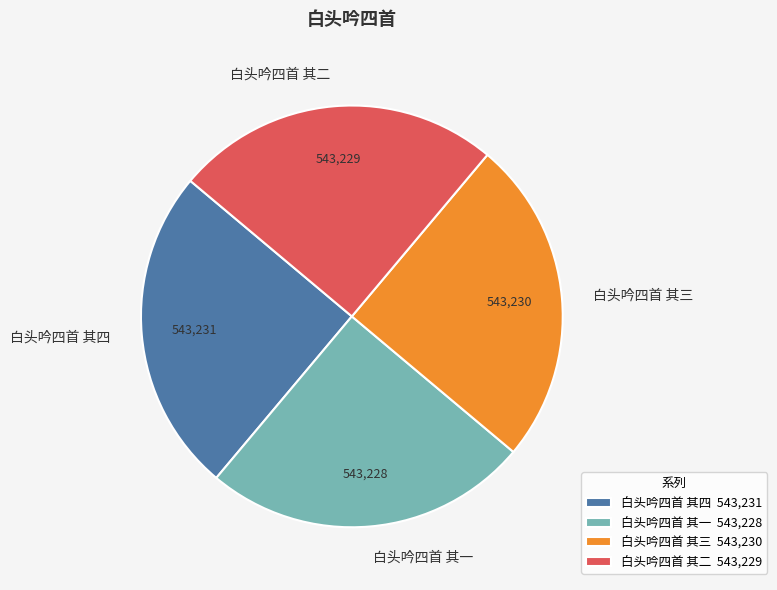

Is 白头吟四首 其四 the majority of the pie?

No